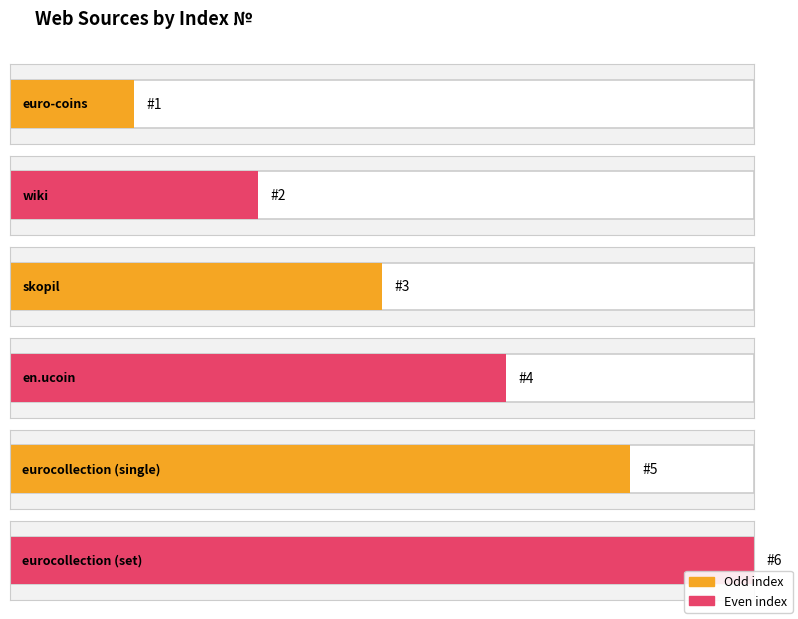

How many bars are there in total?

6